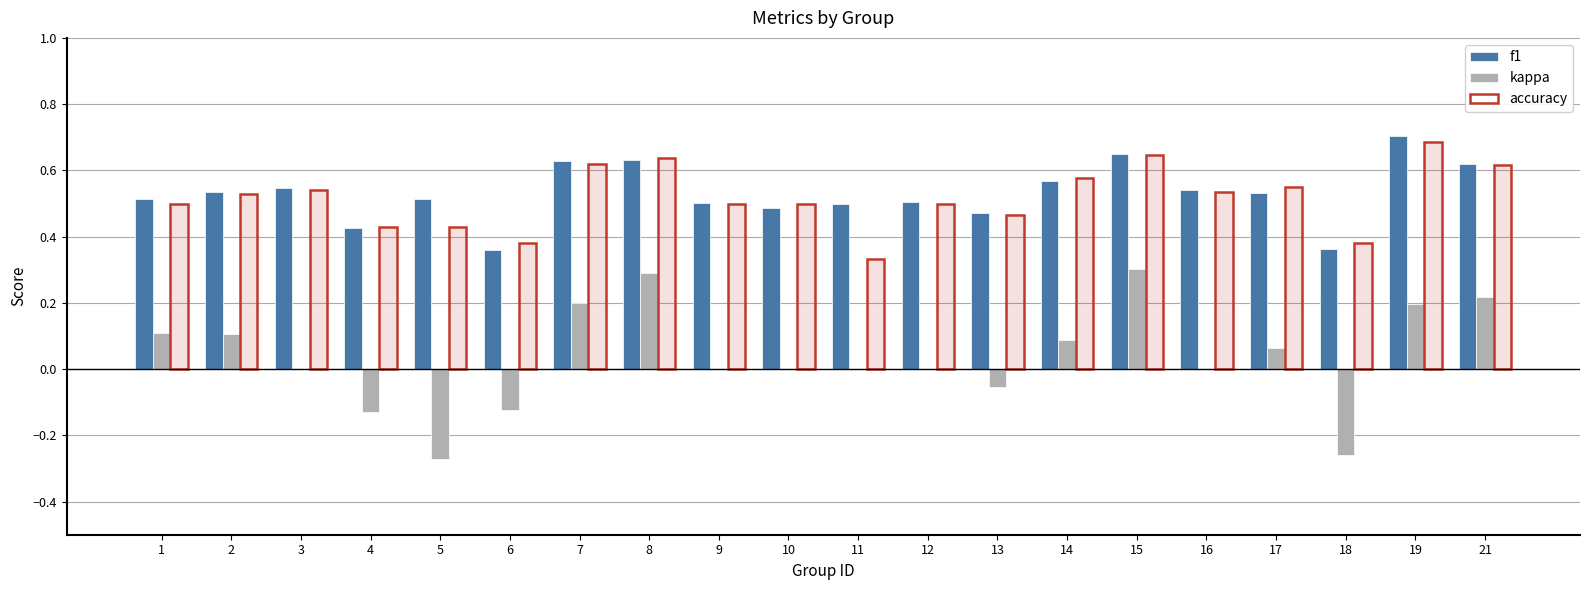

How many values in kappa are below zero?

5